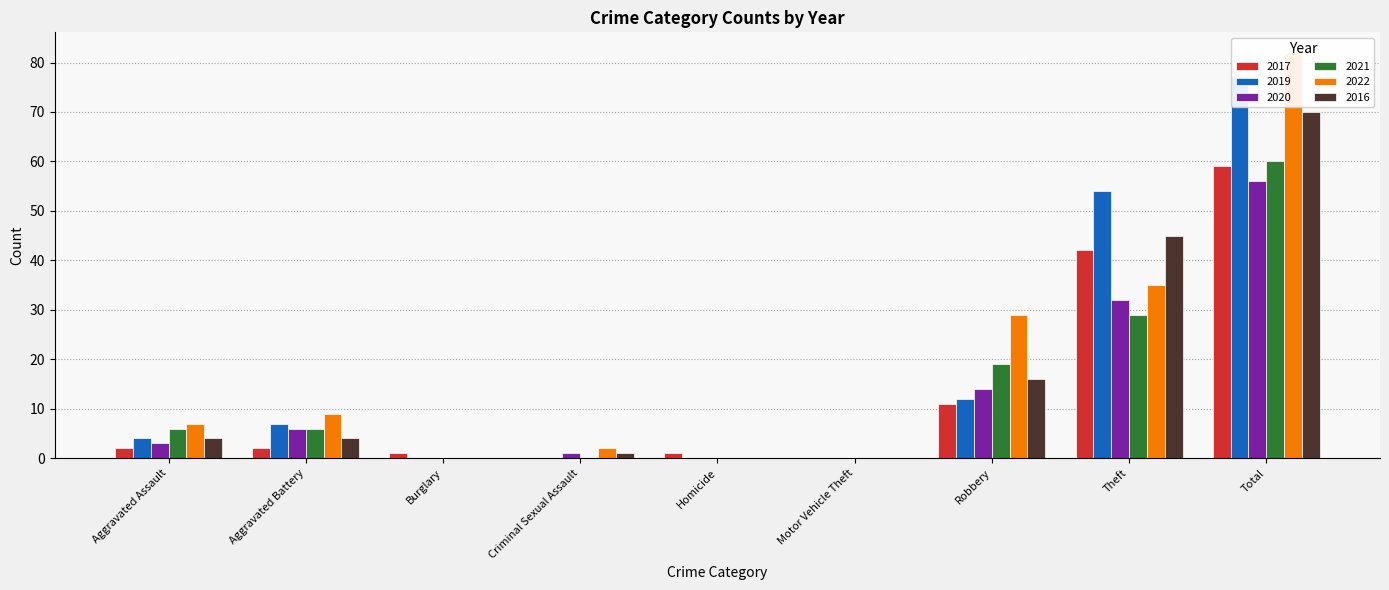

Between Criminal Sexual Assault and Theft, which is larger?

Theft